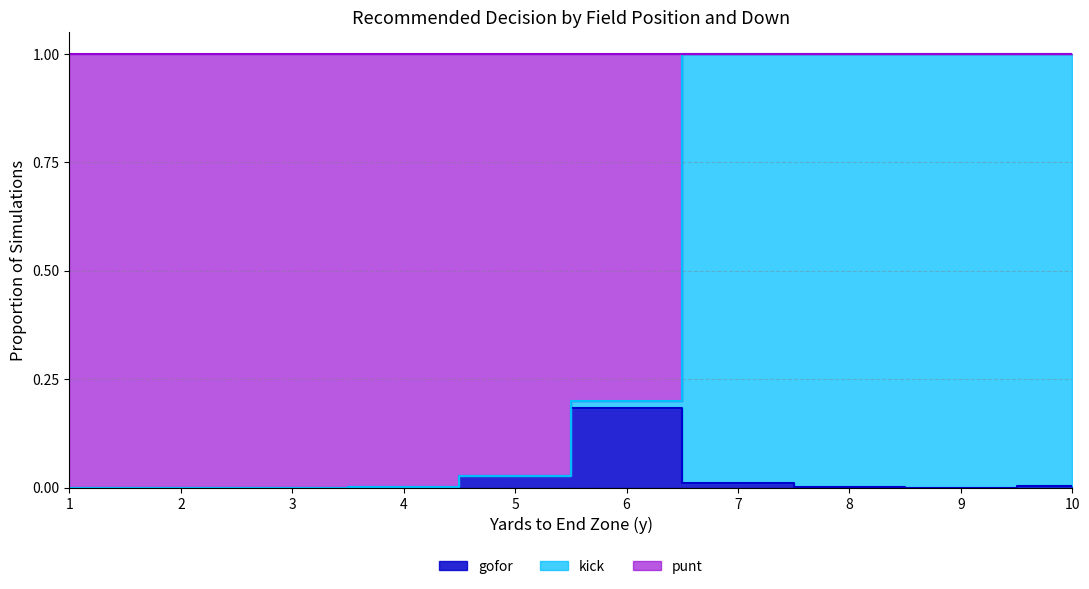

Is it true that kick equals 0.0 at 3?

True